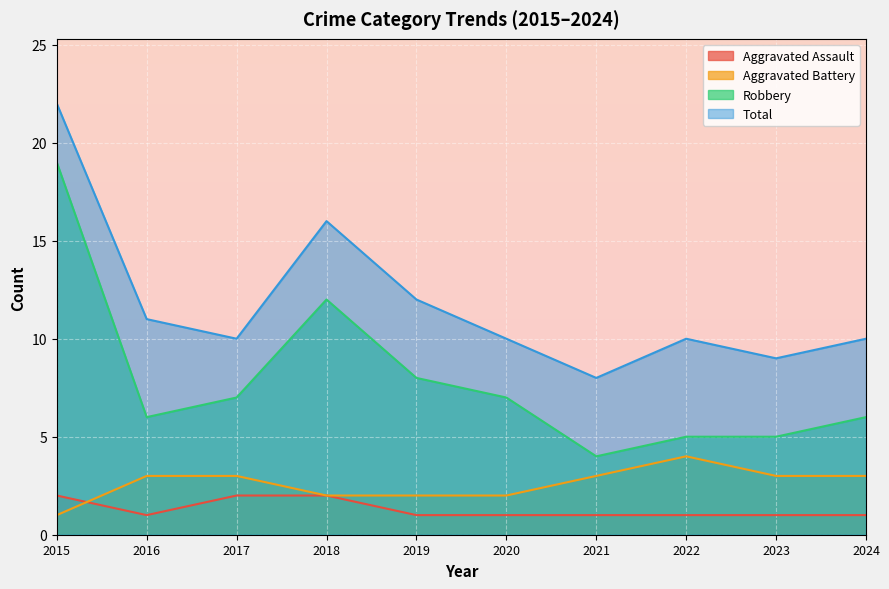

True or false: Robbery and Aggravated Battery intersect in this chart.

False